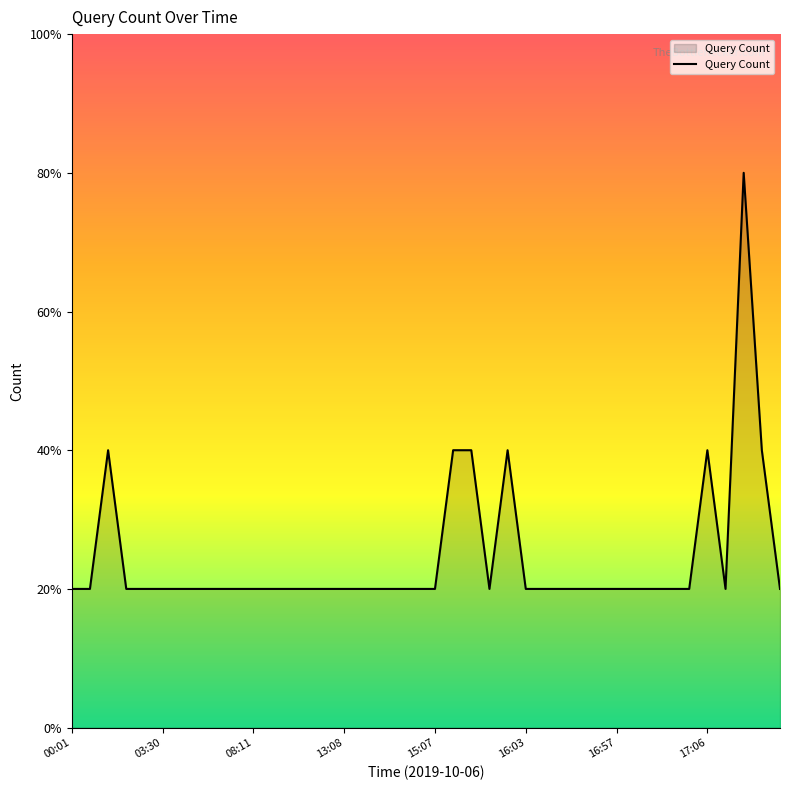

List the labels in order of value, largest first.

17:08, 01:53, 15:13, 15:19, 15:34, 17:06, 17:10, 00:01, 01:42, 02:04, 03:01, 03:30, 03:48, 04:57, 05:04, 05:38, 08:11, 10:10, 10:46, 12:03, 12:30, 13:08, 13:23, 13:37, 13:38, 14:21, 15:07, 15:21, 16:03, 16:41, 16:53, 16:54, 16:55, 16:57, 17:00, 17:02, 17:04, 17:05, 17:07, 17:15